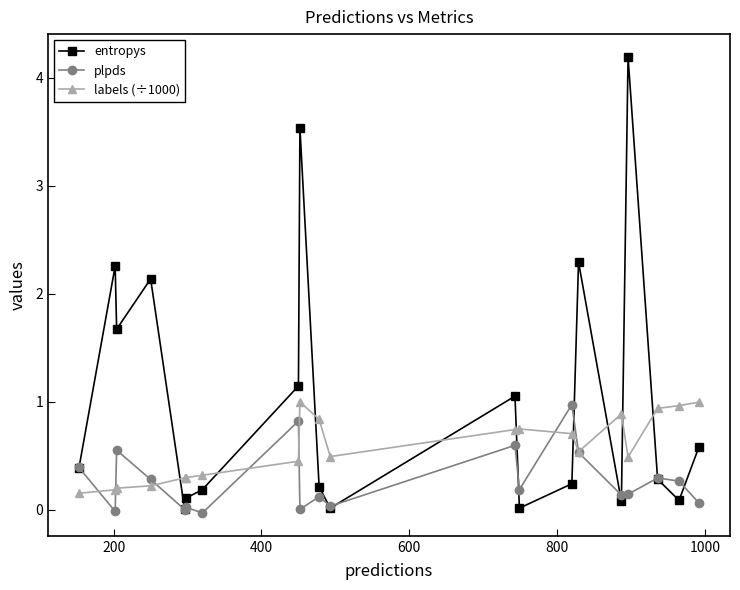

Which series has the widest spread of values?

entropys